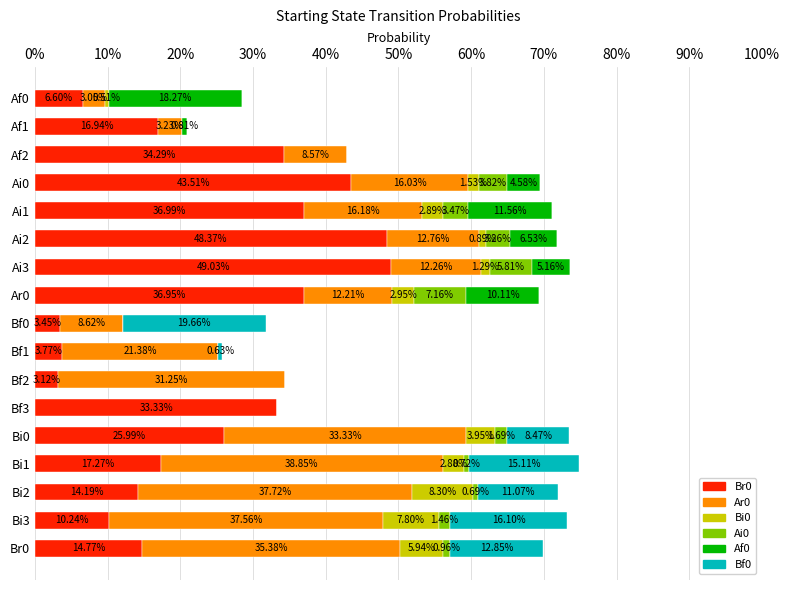

Which series has the largest range (max minus min)?

Br0